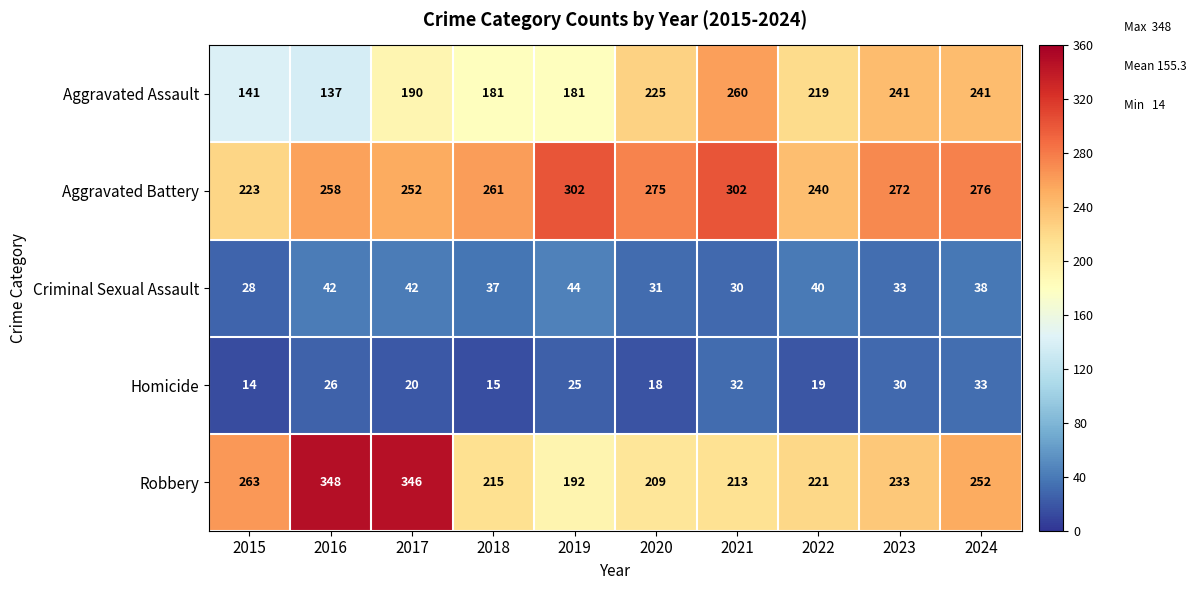

What is the greatest value displayed?

348